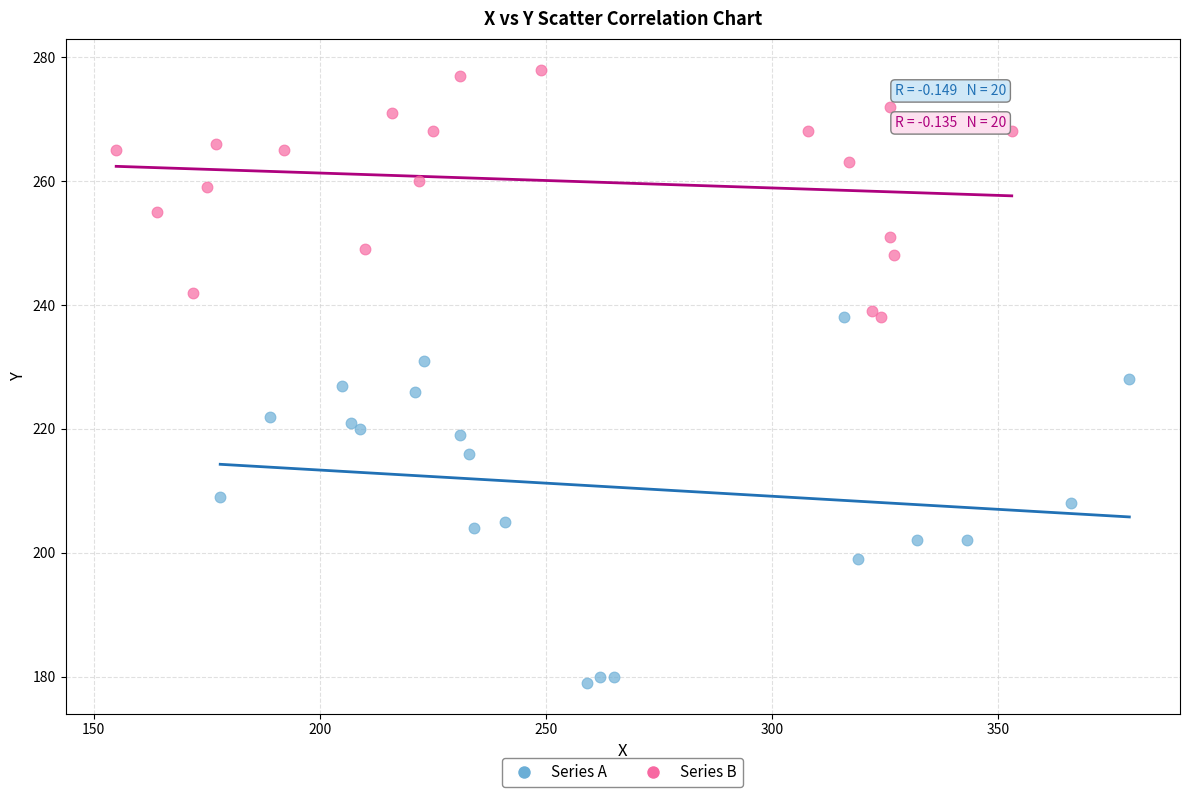

Which series reaches the maximum Y coordinate?

Series B